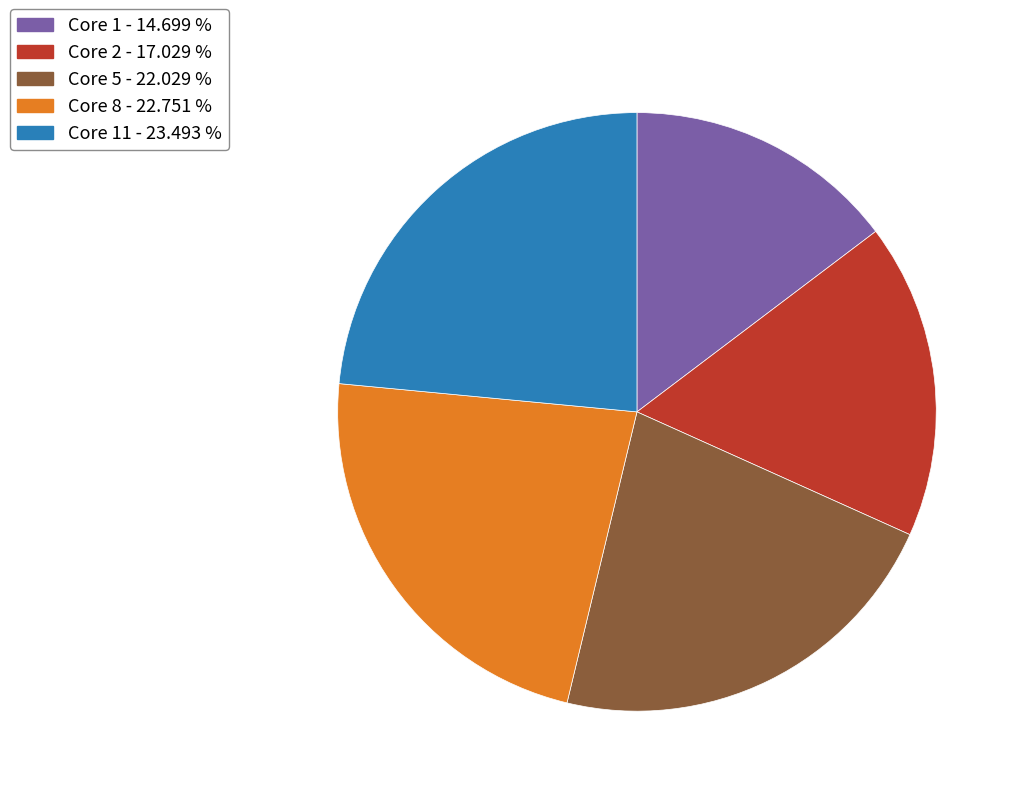

How many slices are in this pie chart?

5